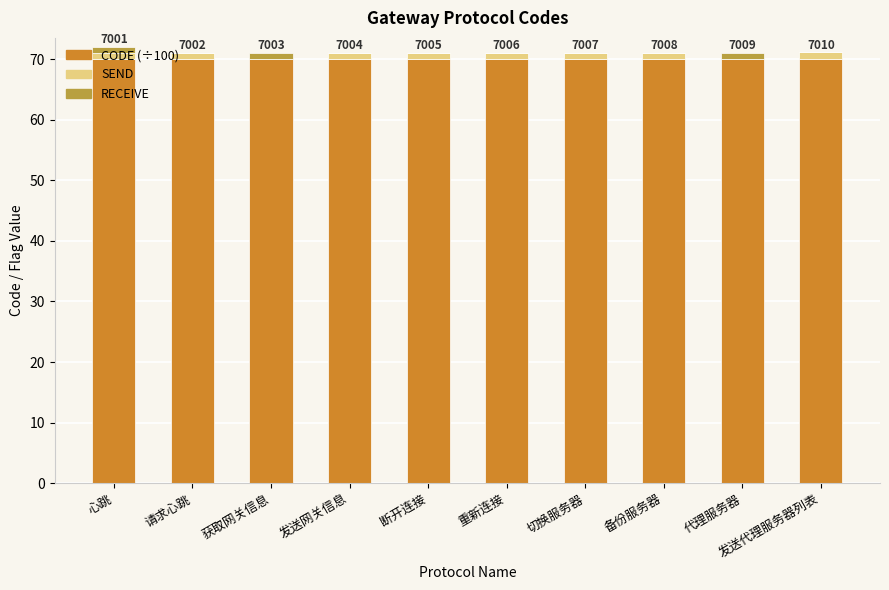

True or false: CODE (÷100) has a value of 91.2 at 发送代理服务器列表.

False